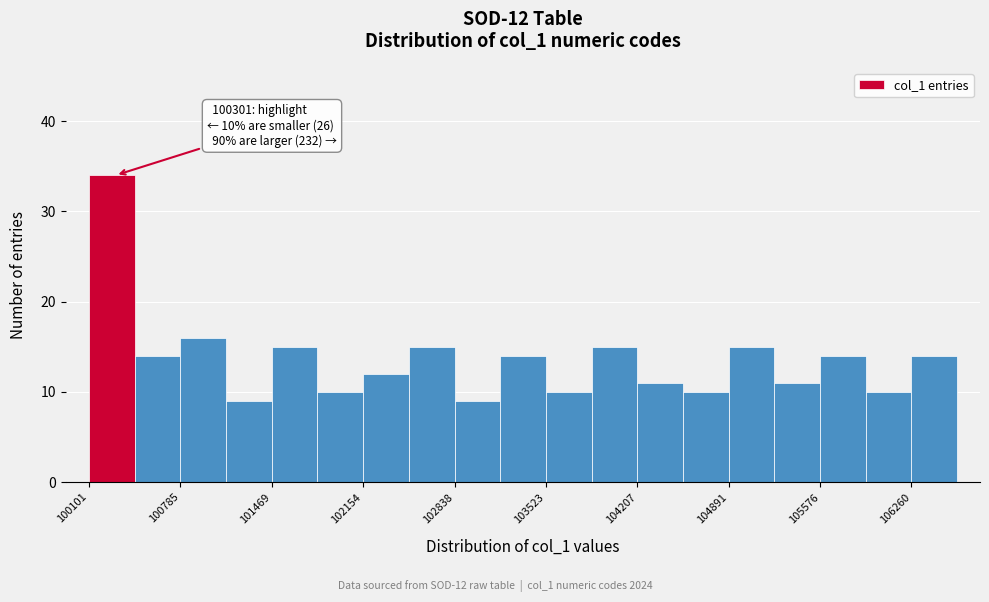

Around what value on the x-axis is the tallest bar? Give the approximate position of its centre, as read against the axis.

100300